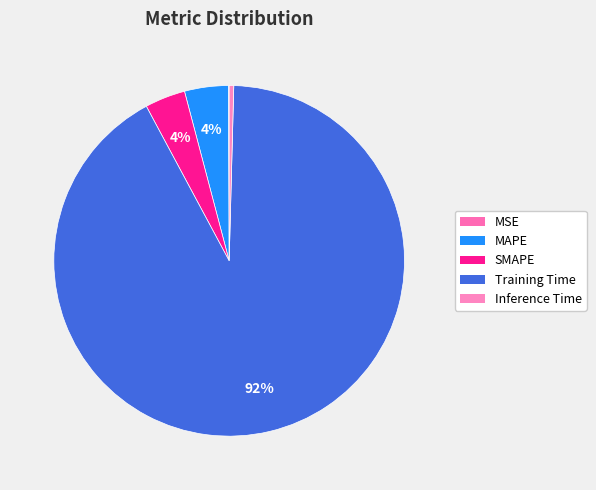

How many segments does this pie chart have?

5